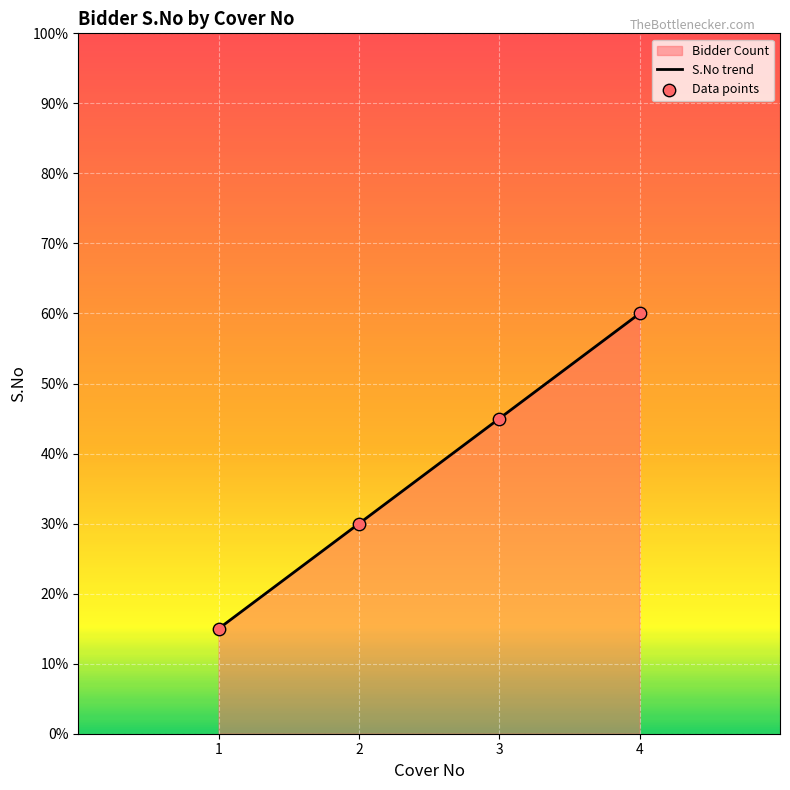

Between 2 and 4, which is larger?

4